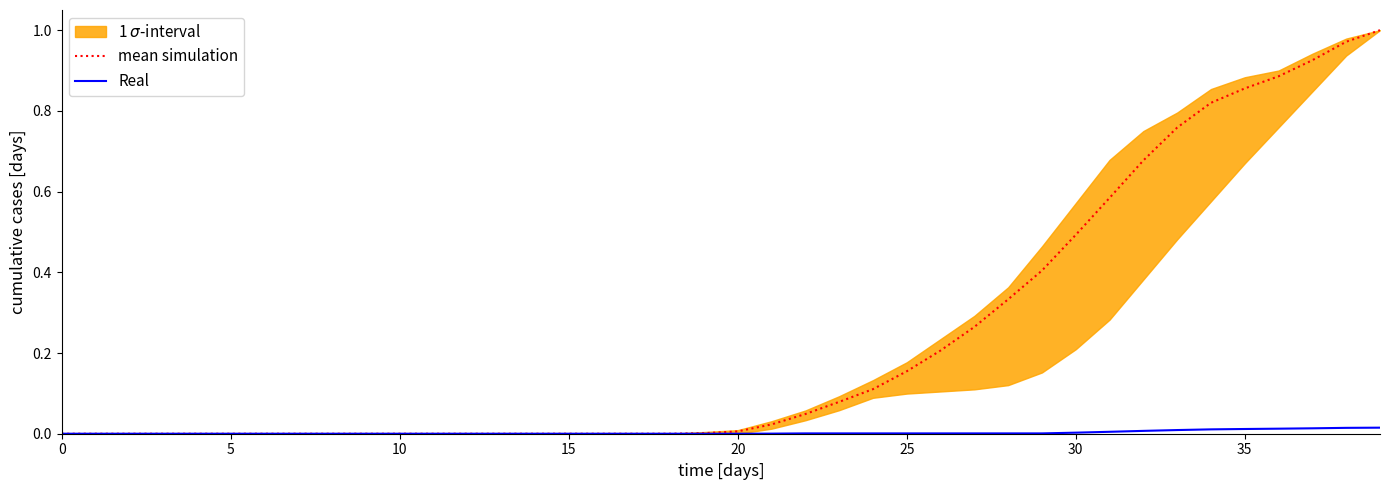

Which series has the largest range (max minus min)?

mean simulation